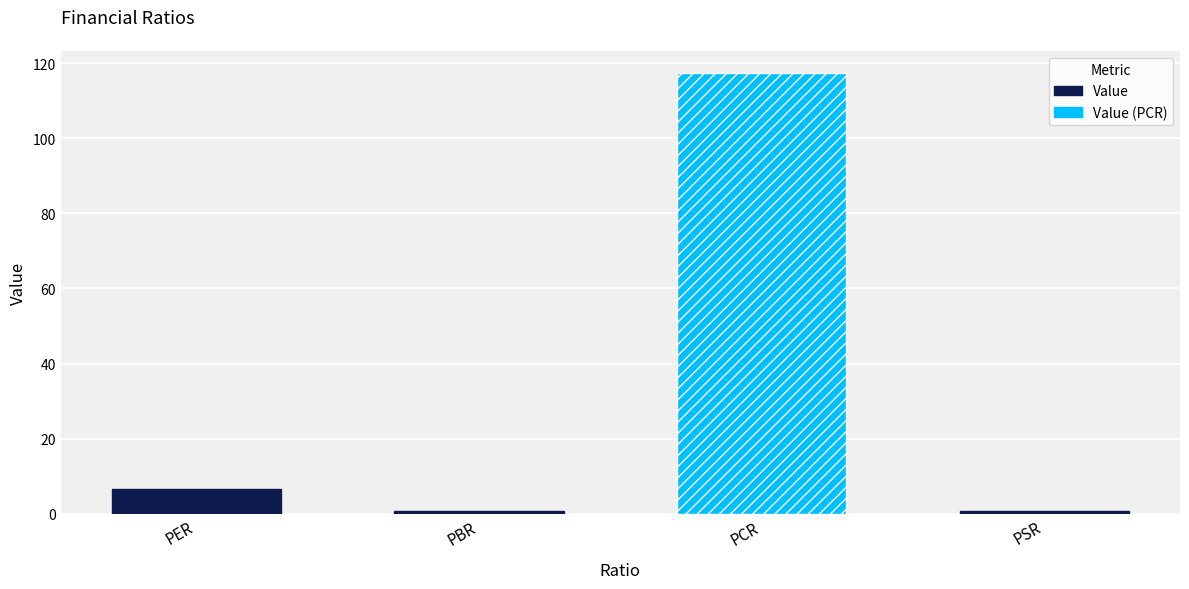

What is the greatest value displayed?

117.4